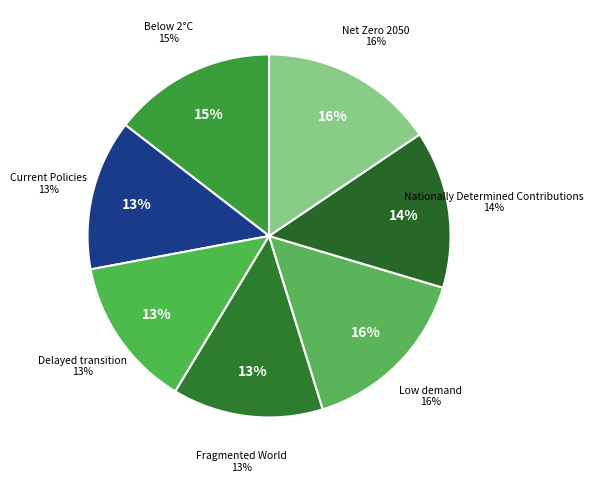

To the nearest percent, what portion does Low demand represent?

16%